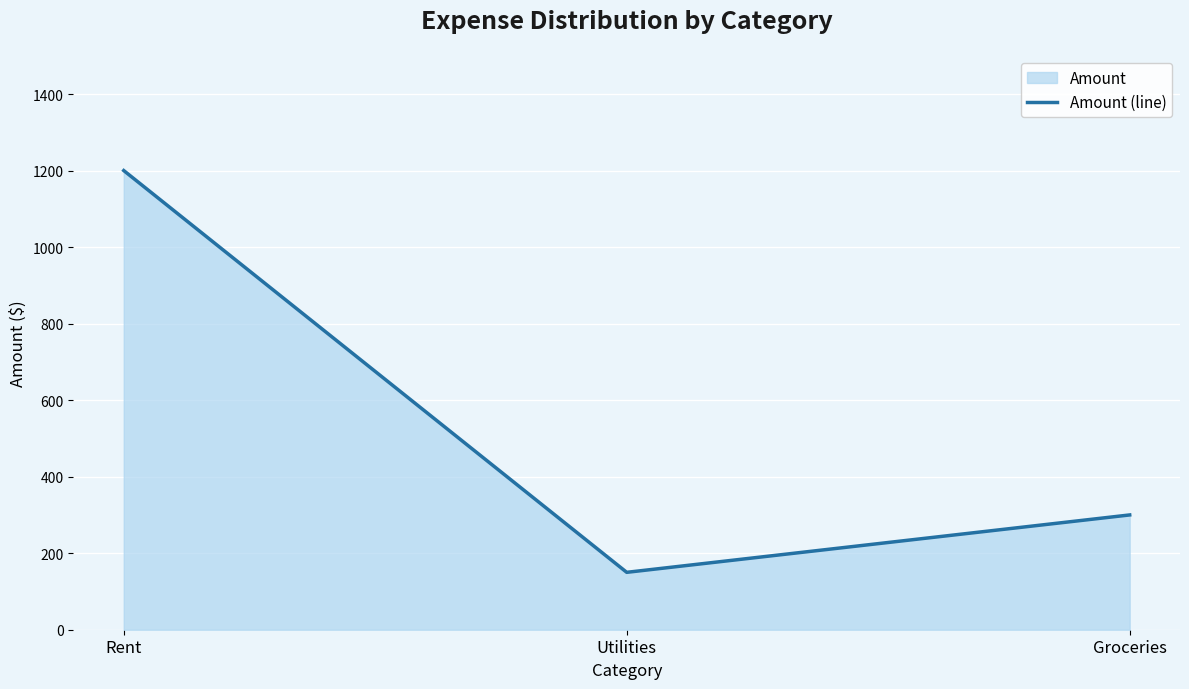

The value at Utilities is 150. True or false?

True